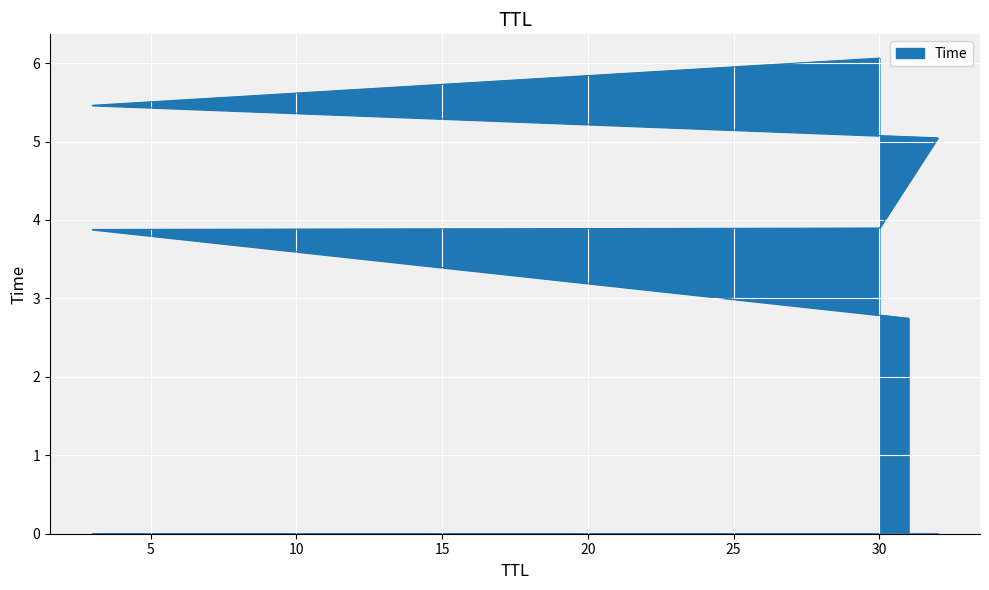

How many lines are shown in the chart?

1